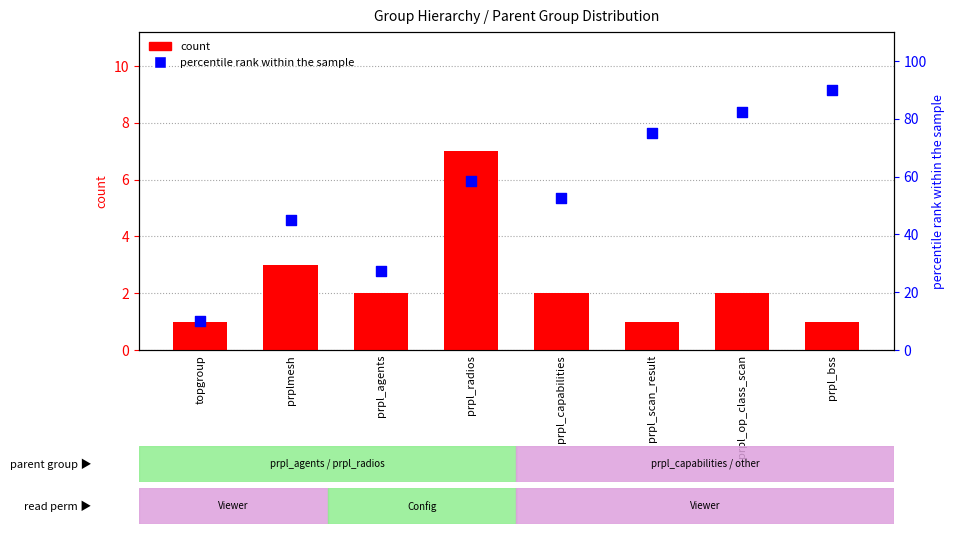

At which category is the sum across all series the highest?

prpl_bss